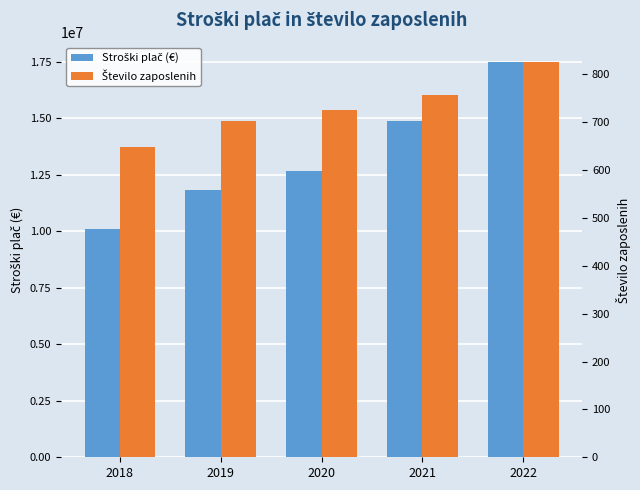

Reading right to left, what are all the values shown in this chart?

Stroški plač (€): 17472824	14859785	12680714	11846047	10108334
Število zaposlenih: 825	757	726	702	648